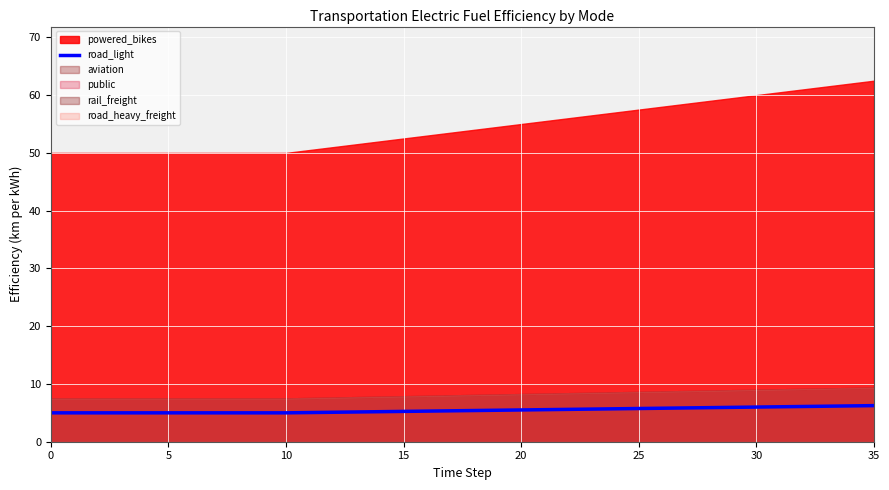

Approximately how many times larger is the value at 33 compared to 30?

1.0